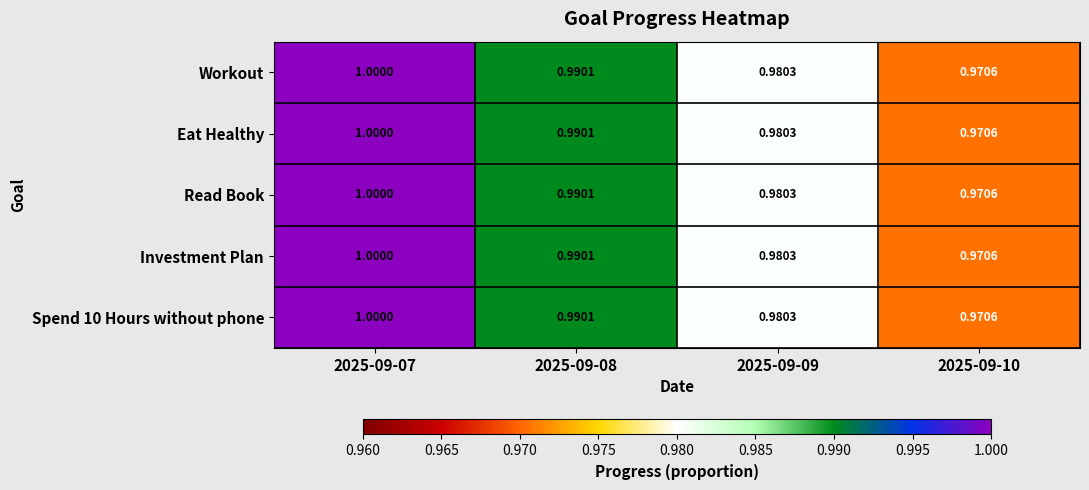

Is the value of Investment Plan at 2025-09-08 greater than the value of Workout at 2025-09-10?

Yes